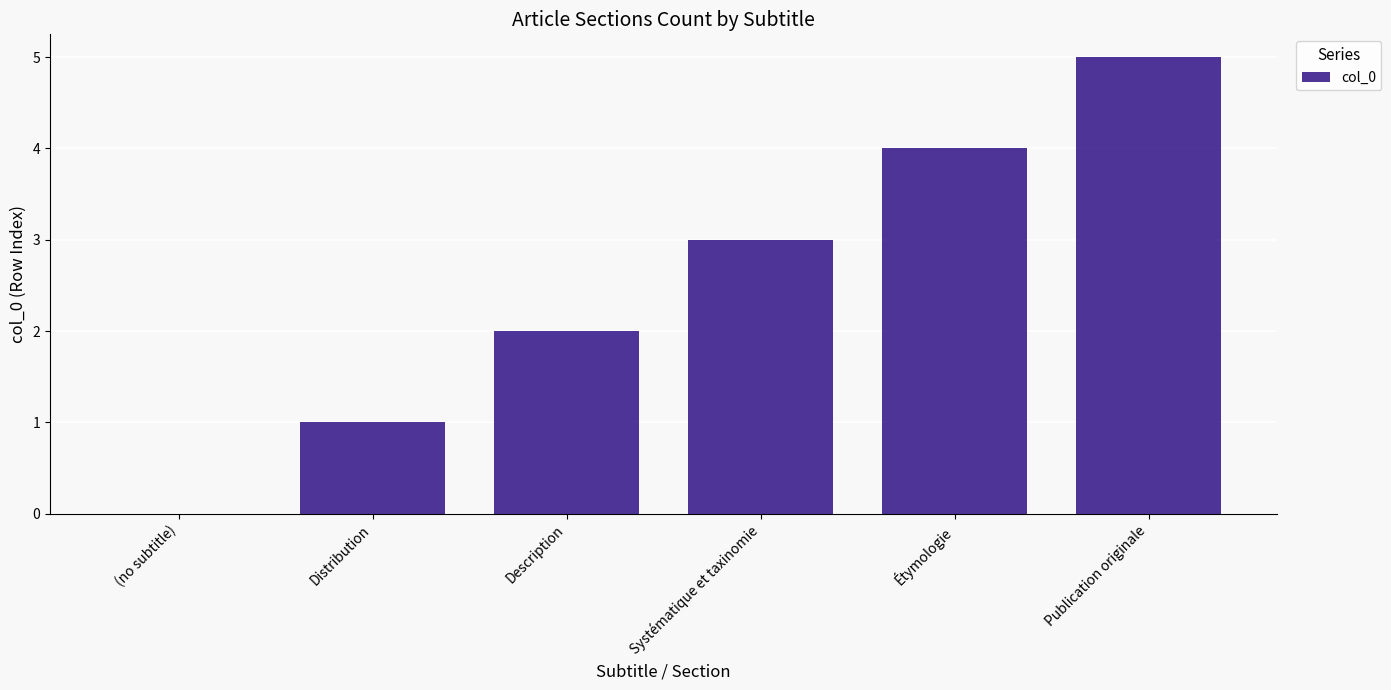

Between (no subtitle) and Publication originale, which is larger?

Publication originale